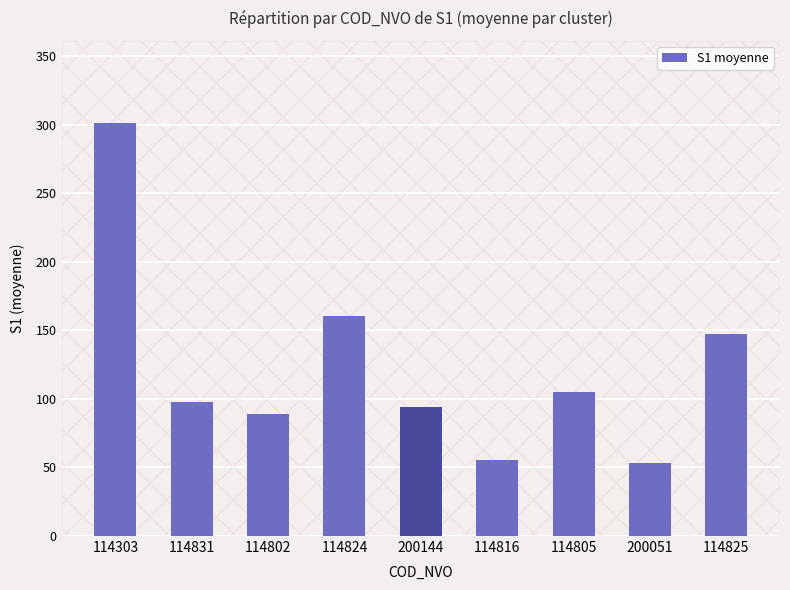

What is the difference between the second highest and second lowest values?

104.6